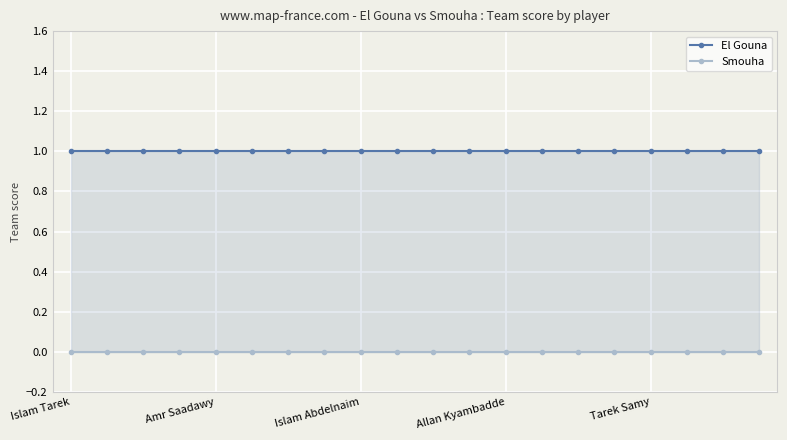

How many lines are shown in the chart?

2